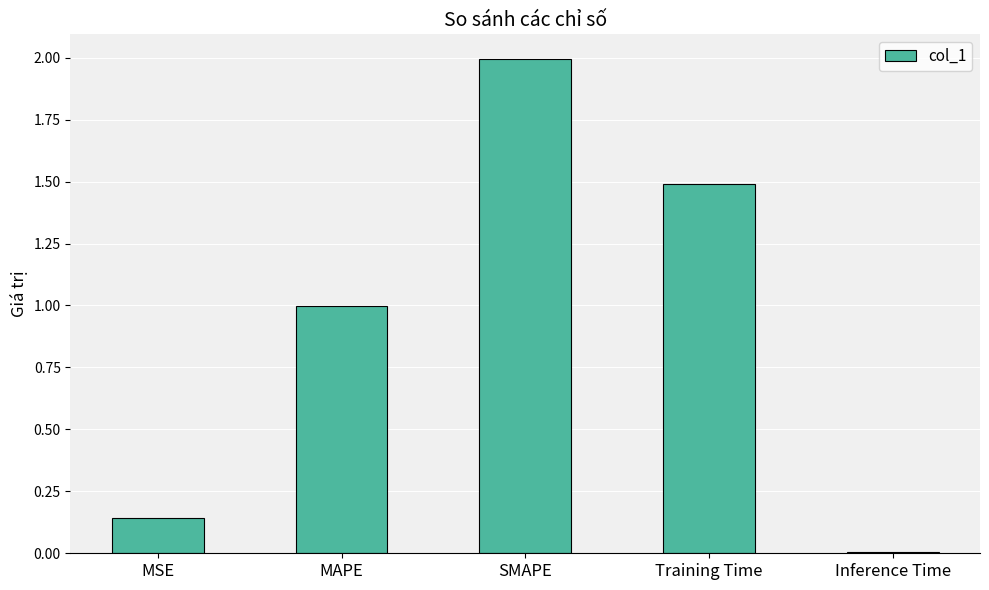

At which category does the chart reach its peak across all series?

SMAPE